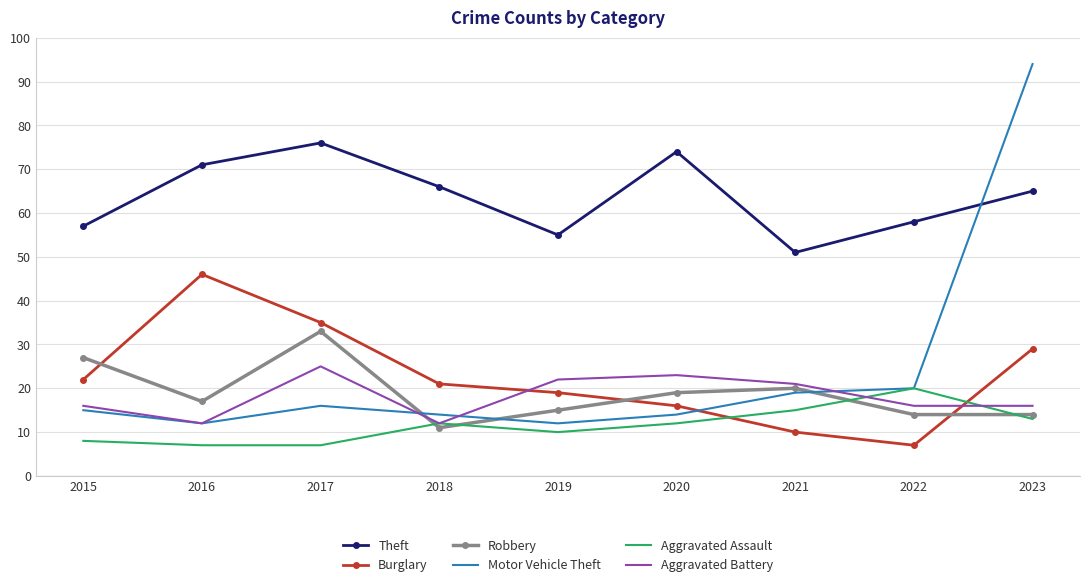

What is the minimum value shown in the chart?

7